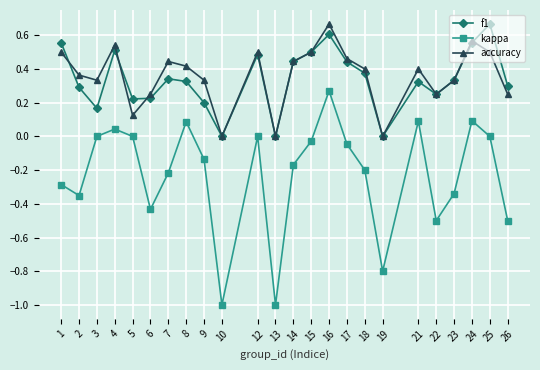

Count the number of categories in the chart.

24